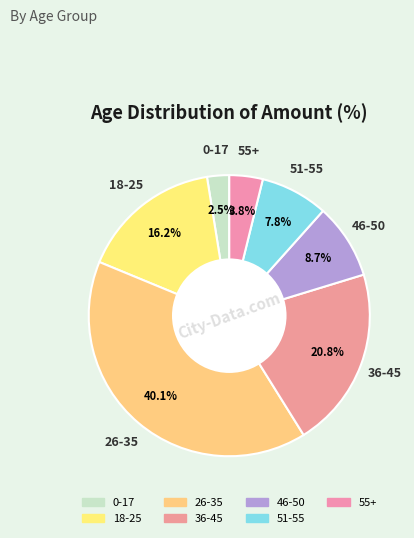

The 46-50 slice represents 3% of the pie. True or false?

False